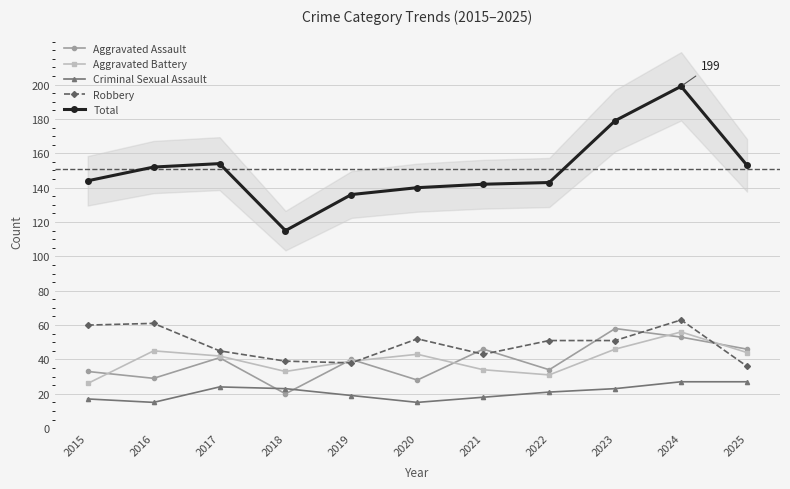

How many categories are shown in the chart?

11